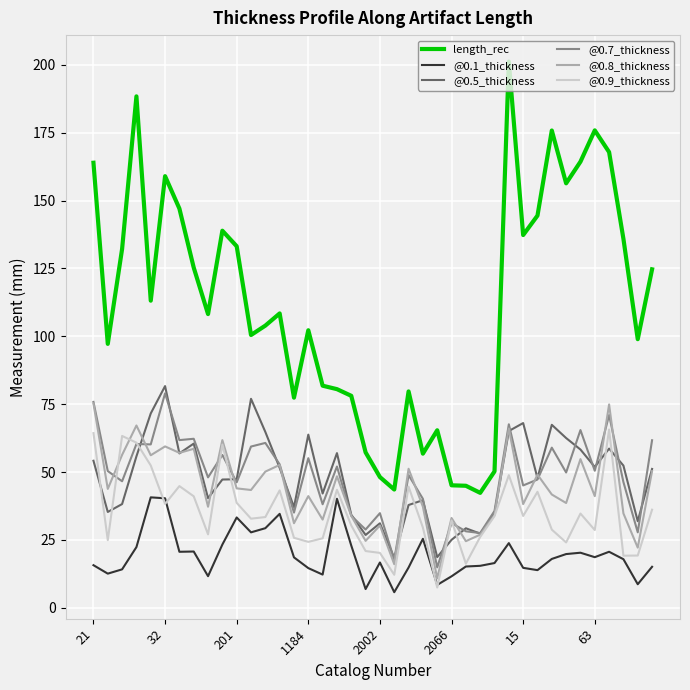

Which series has the largest total across all categories?

length_rec